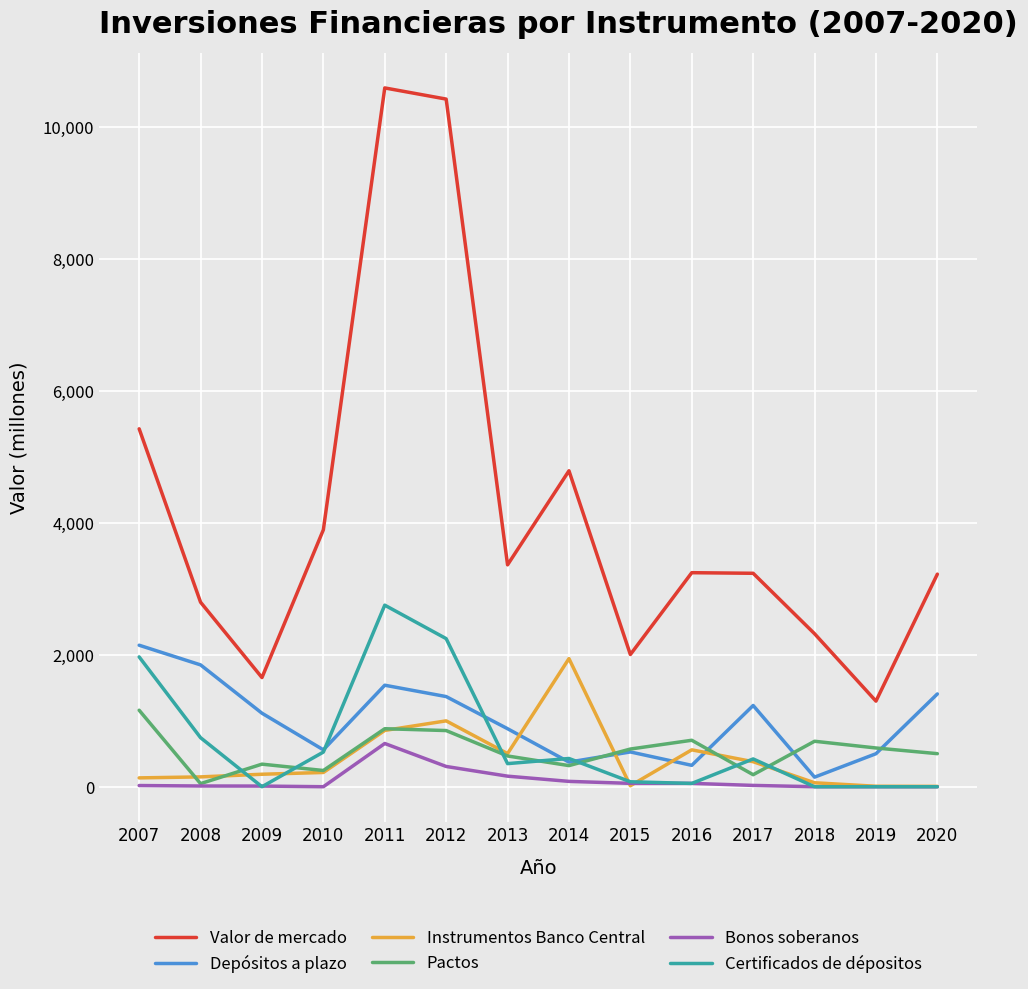

True or false: Bonos soberanos and Valor de mercado intersect in this chart.

False